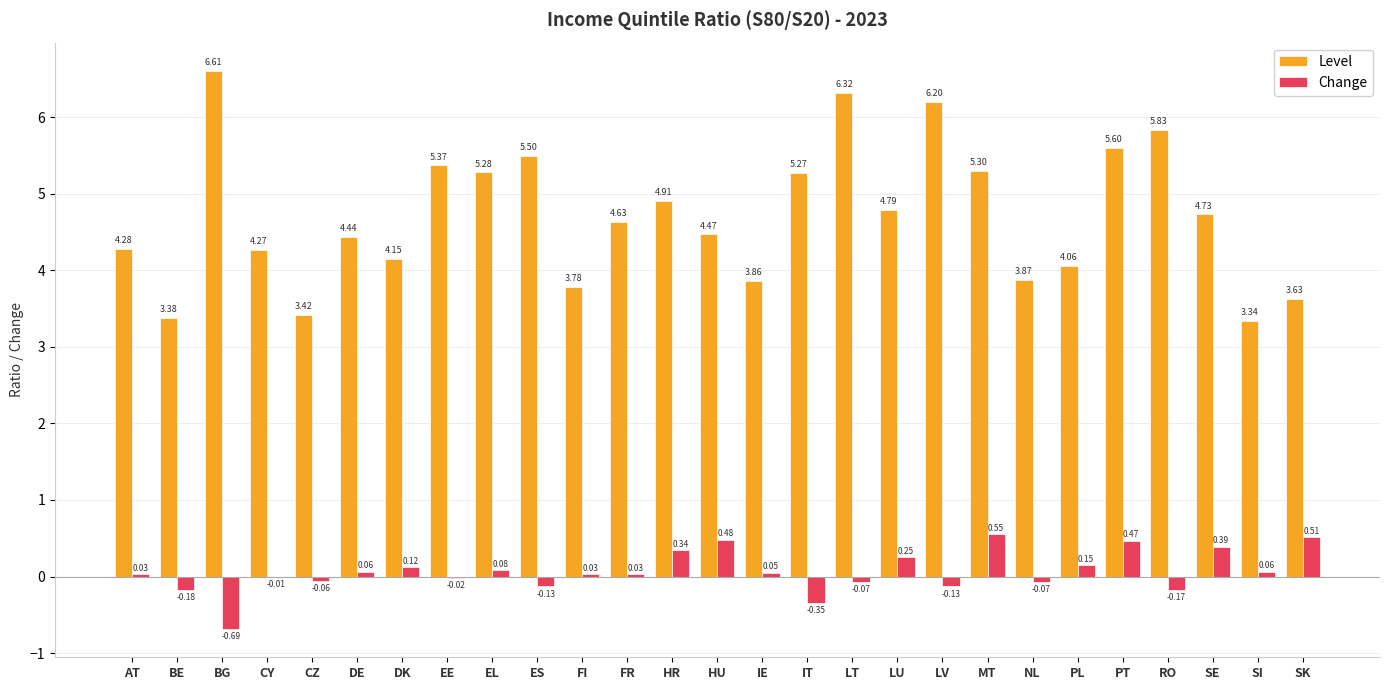

Are the bars horizontal?

No